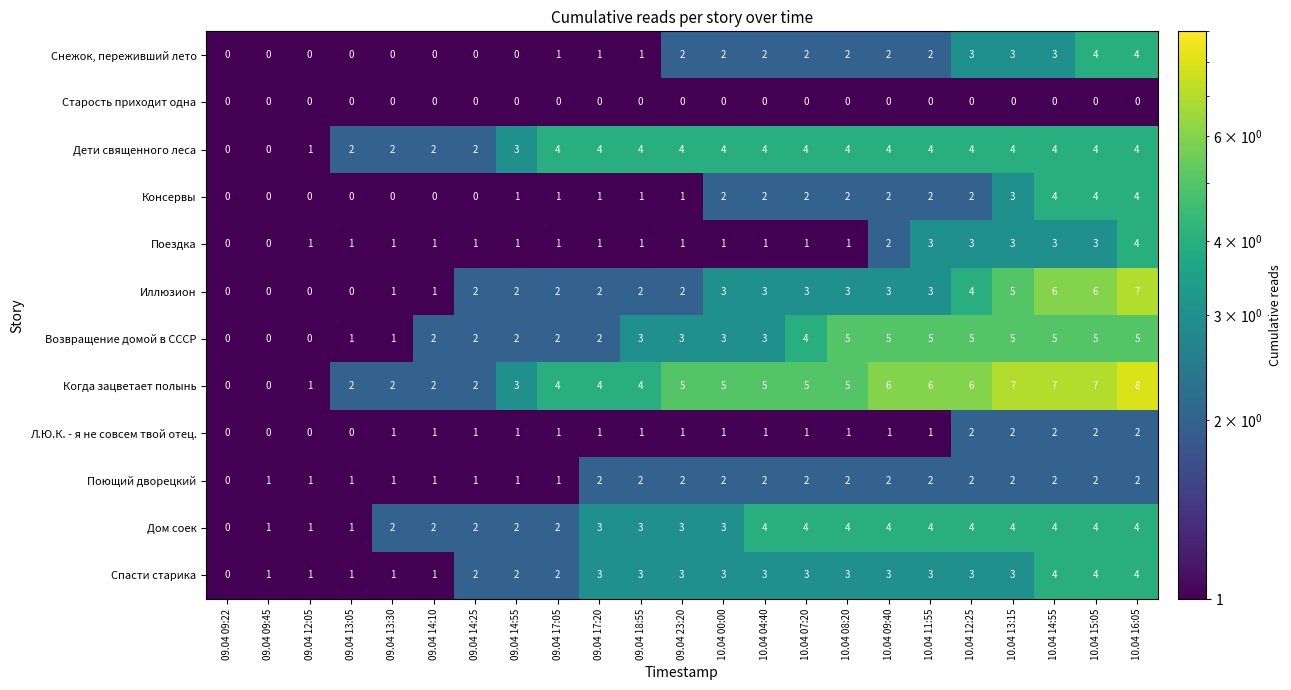

How many categories are shown in the chart?

23